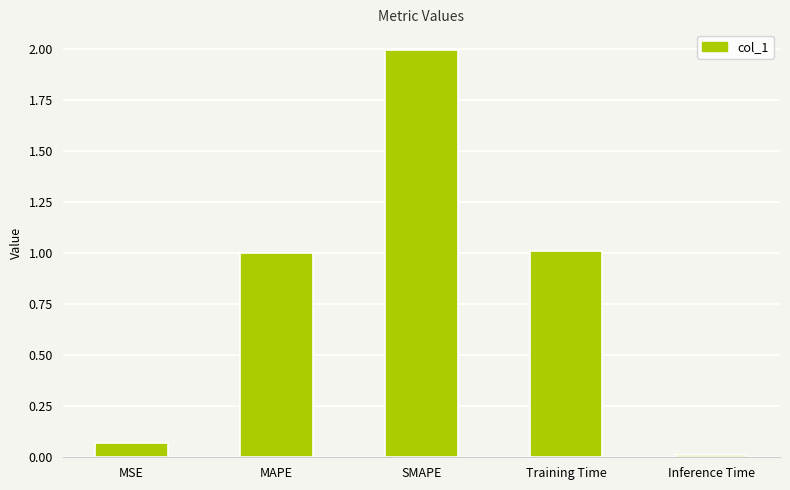

How many bars are there in total?

5